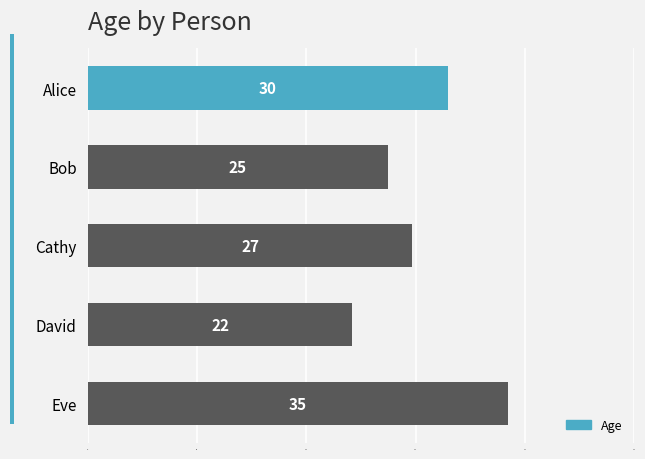

Which label corresponds to the smallest value in the chart?

David